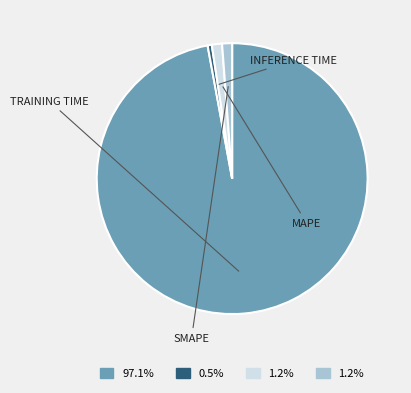

Does any single category account for the majority?

Yes